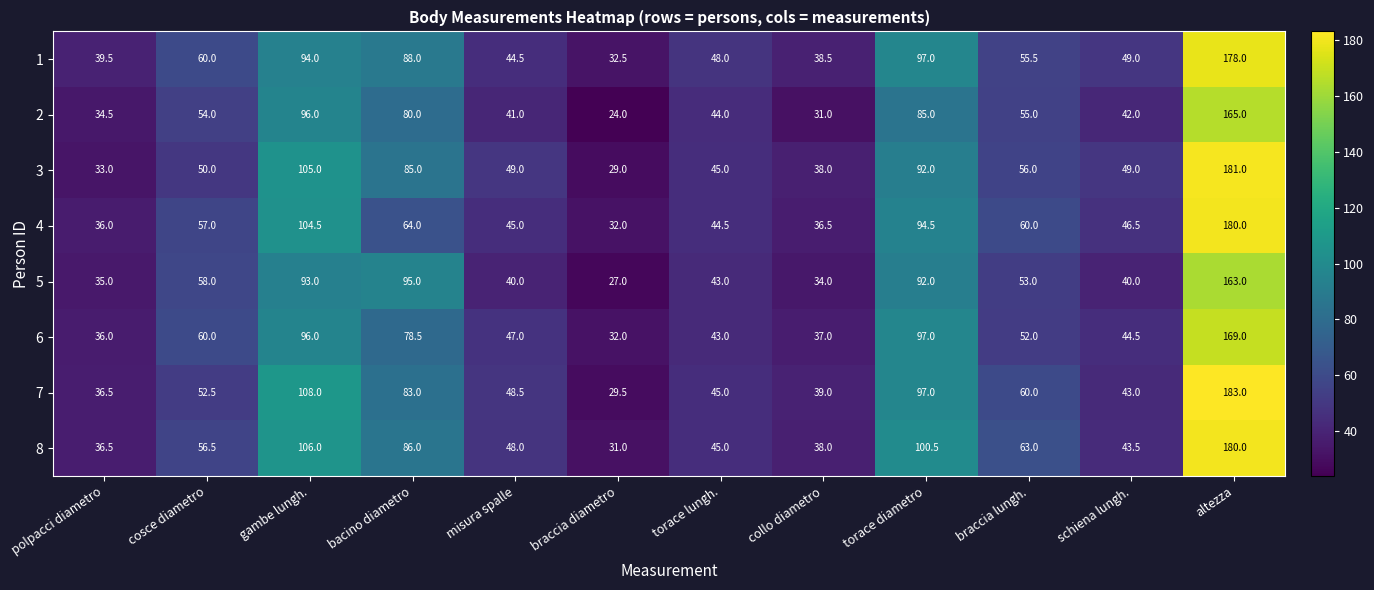

What is the total value across all series at torace lungh.?

357.5